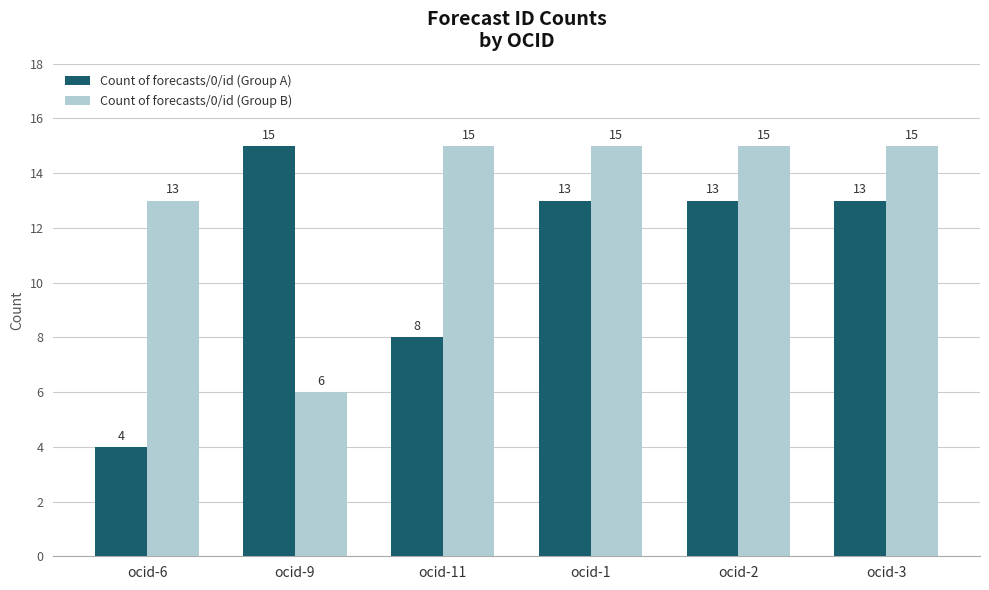

What is the value of the Count of forecasts/0/id (Group B) bar at the 4th from the left?

15